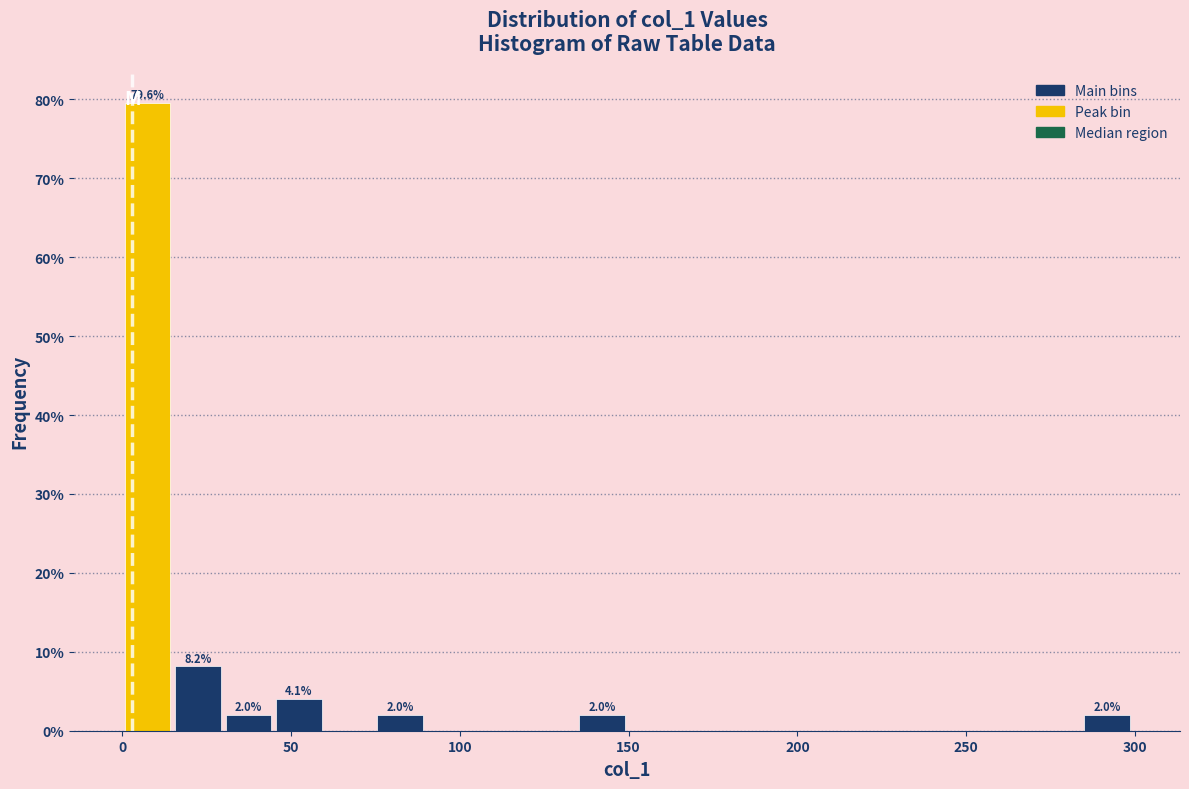

Around what value on the x-axis is the tallest bar? Give the approximate position of its centre, as read against the axis.

5